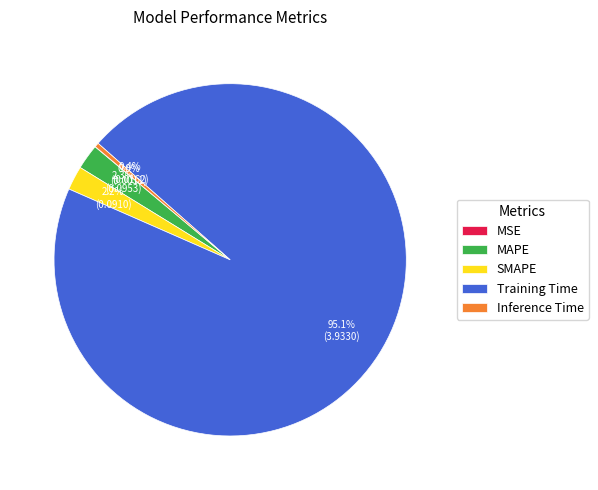

The MAPE slice represents 2% of the pie. True or false?

True